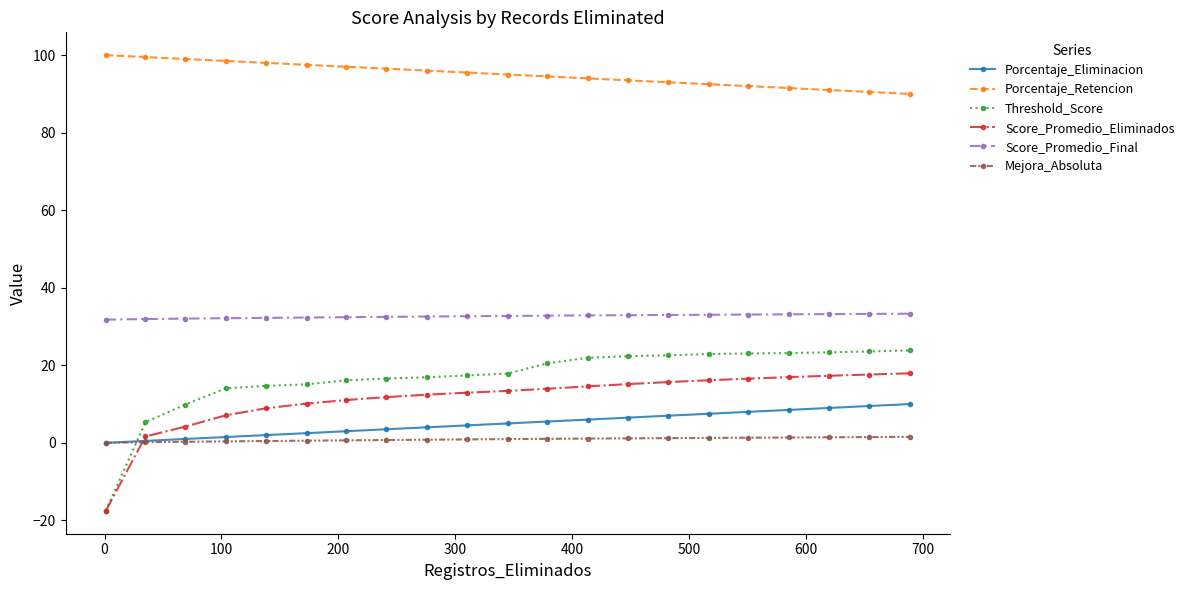

True or false: Threshold_Score and Score_Promedio_Final intersect in this chart.

False